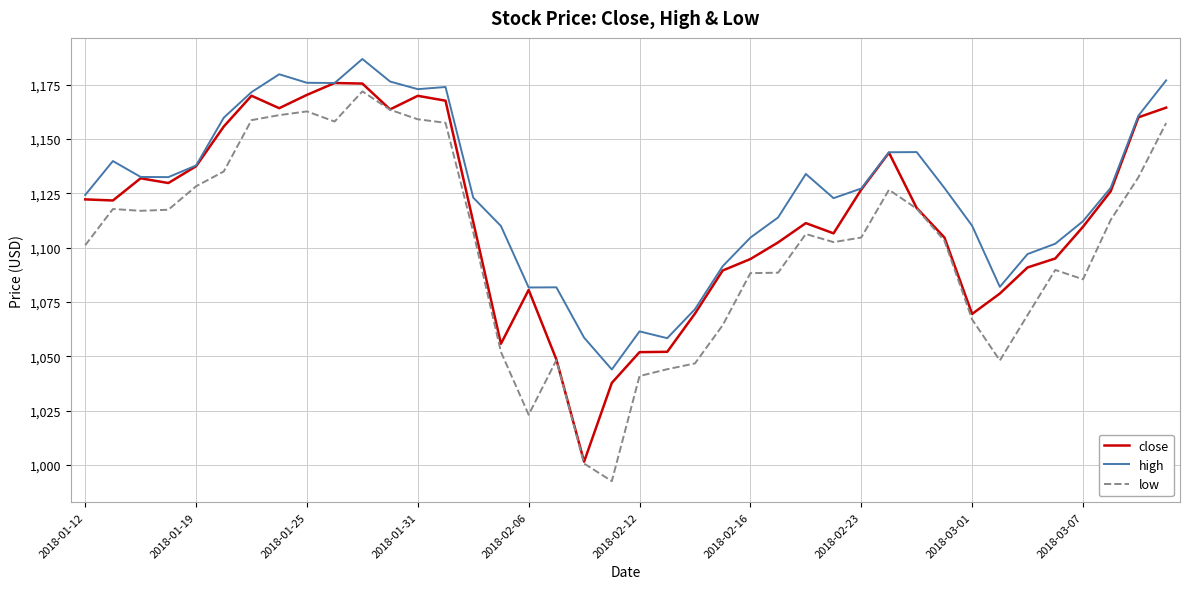

List the series in order of their peak value, lowest first.

low, close, high